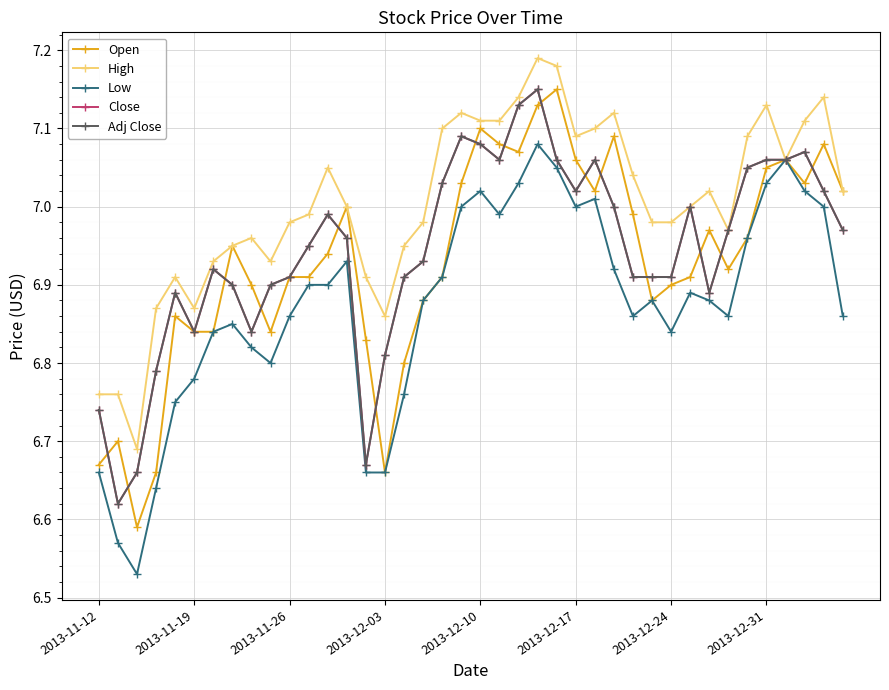

At how many categories does at least one series exceed 7?

19